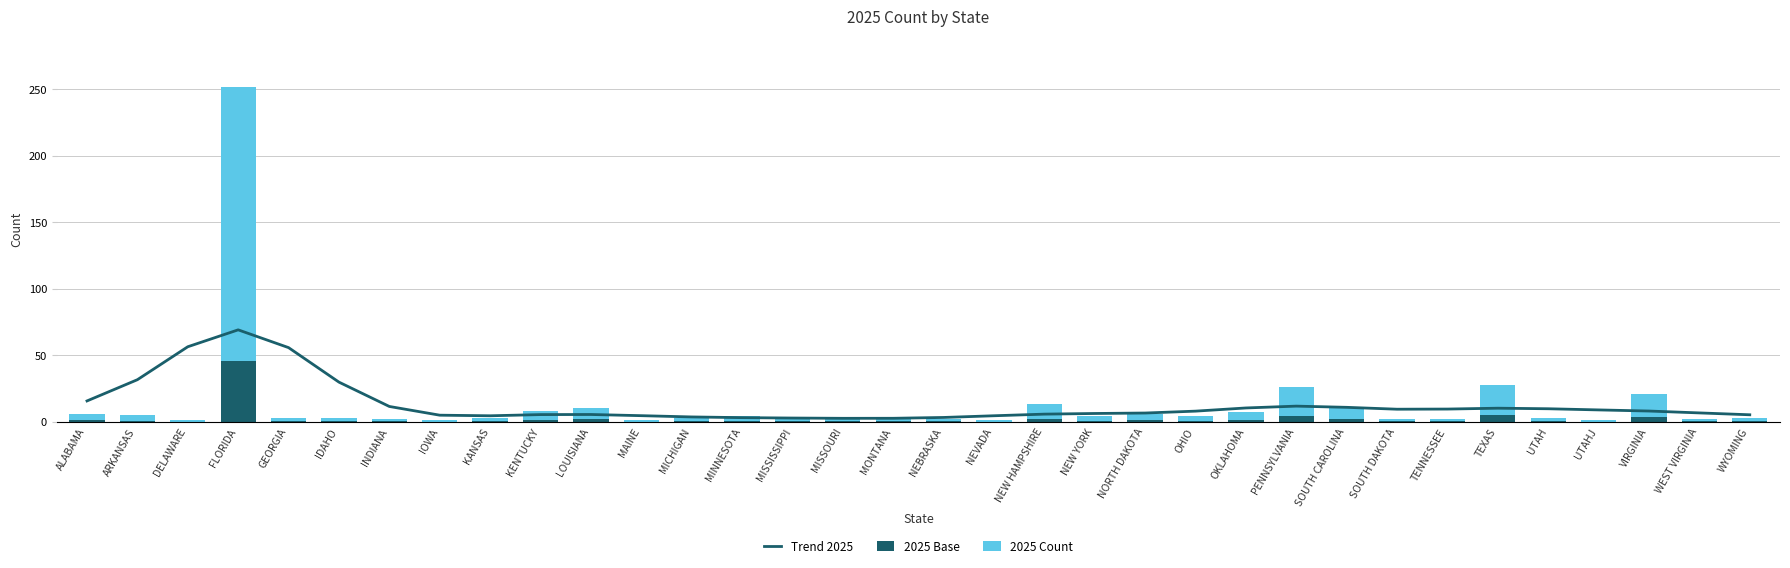

List the series in order of their overall mean, lowest first.

2025 Base, 2025 Count, Trend 2025